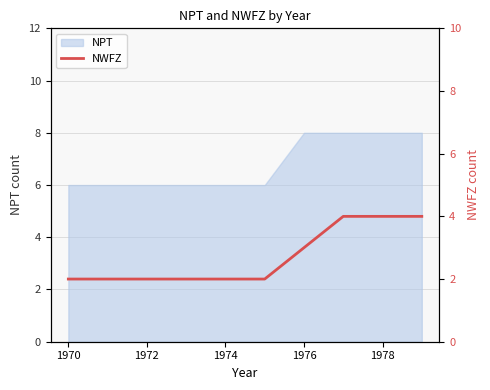

How many lines are shown in the chart?

1